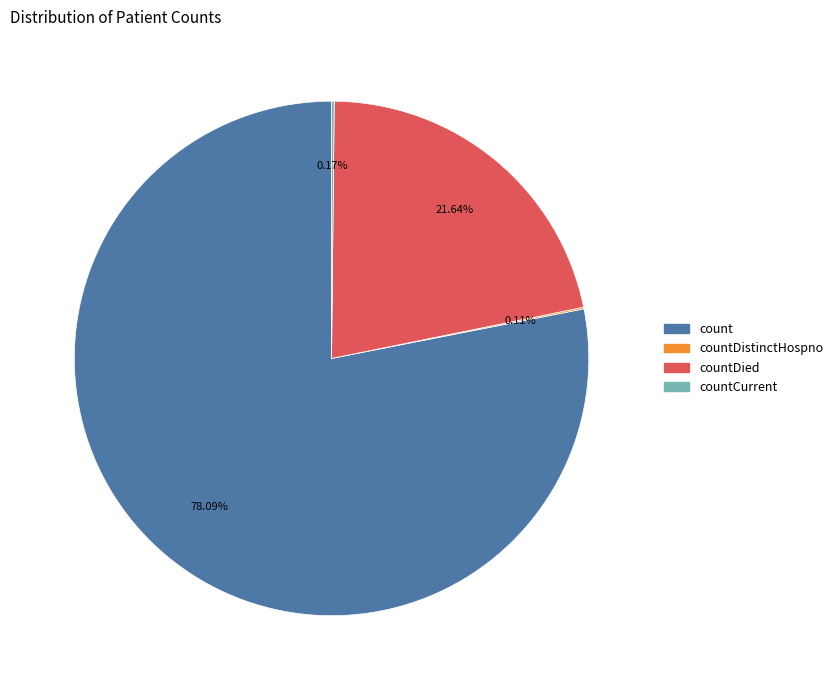

Which slice is the largest?

count